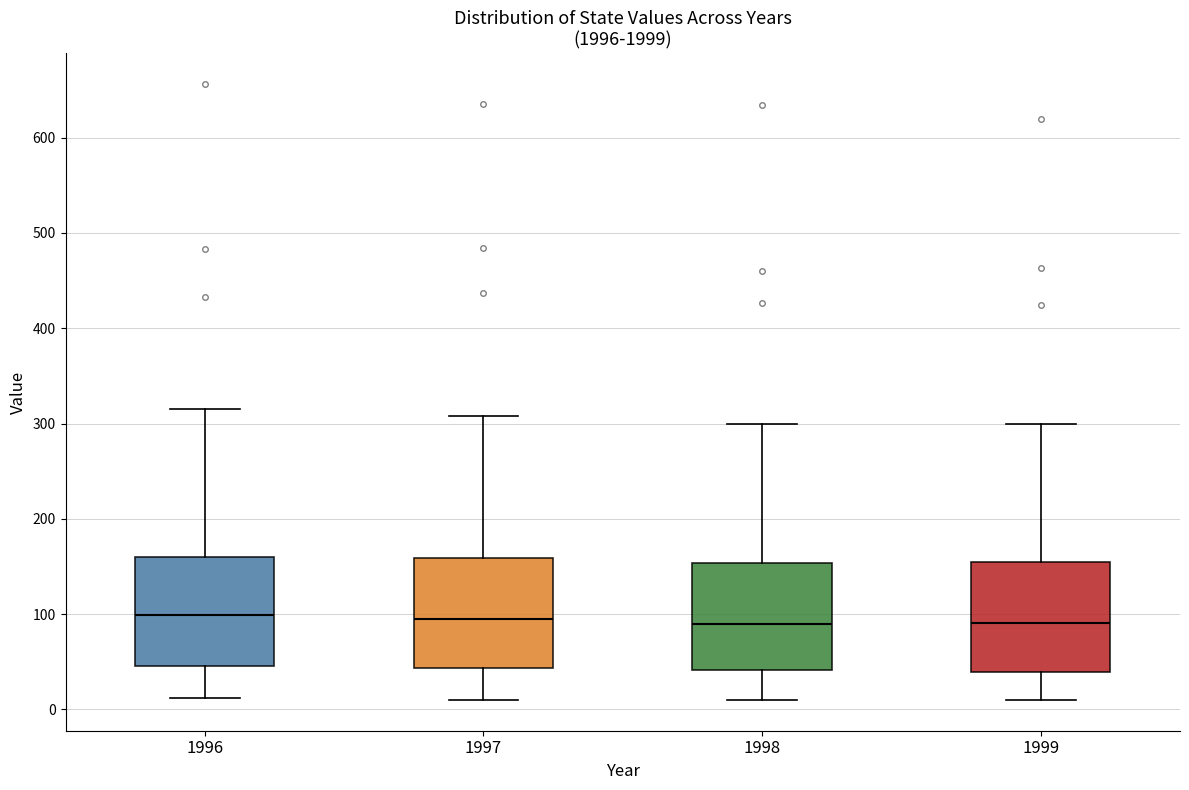

Where is the lower edge of the box at x = 1997 on the y-axis? The values are not printed on the chart, so give them approximately, as read against the axis.

40